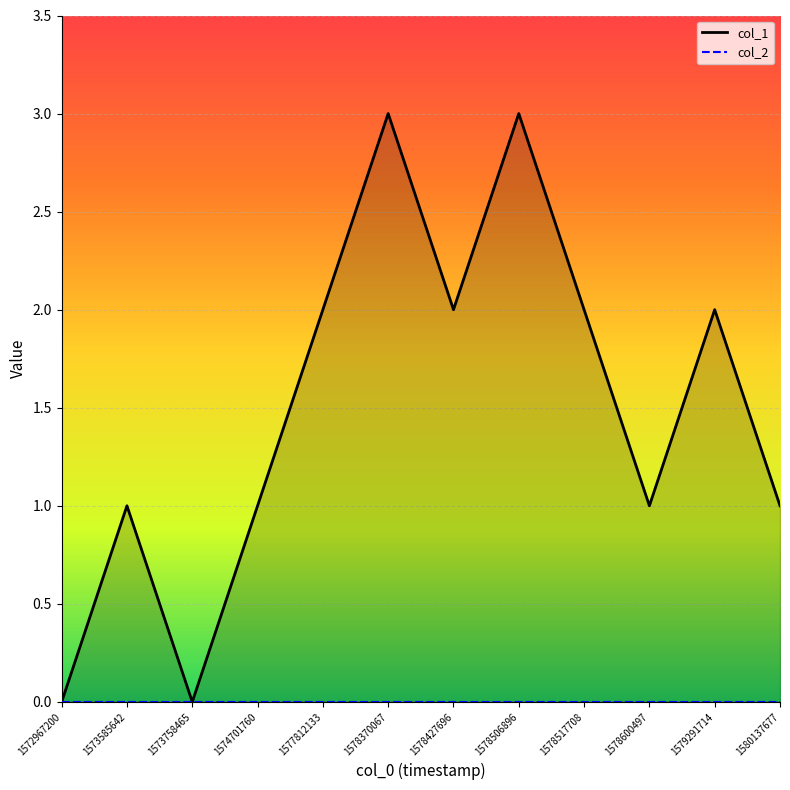

Reading right to left, extract all data points from this chart.

col_1: 1	2	1	2	3	2	3	2	1	0	1	0
col_2: 0	0	0	0	0	0	0	0	0	0	0	0